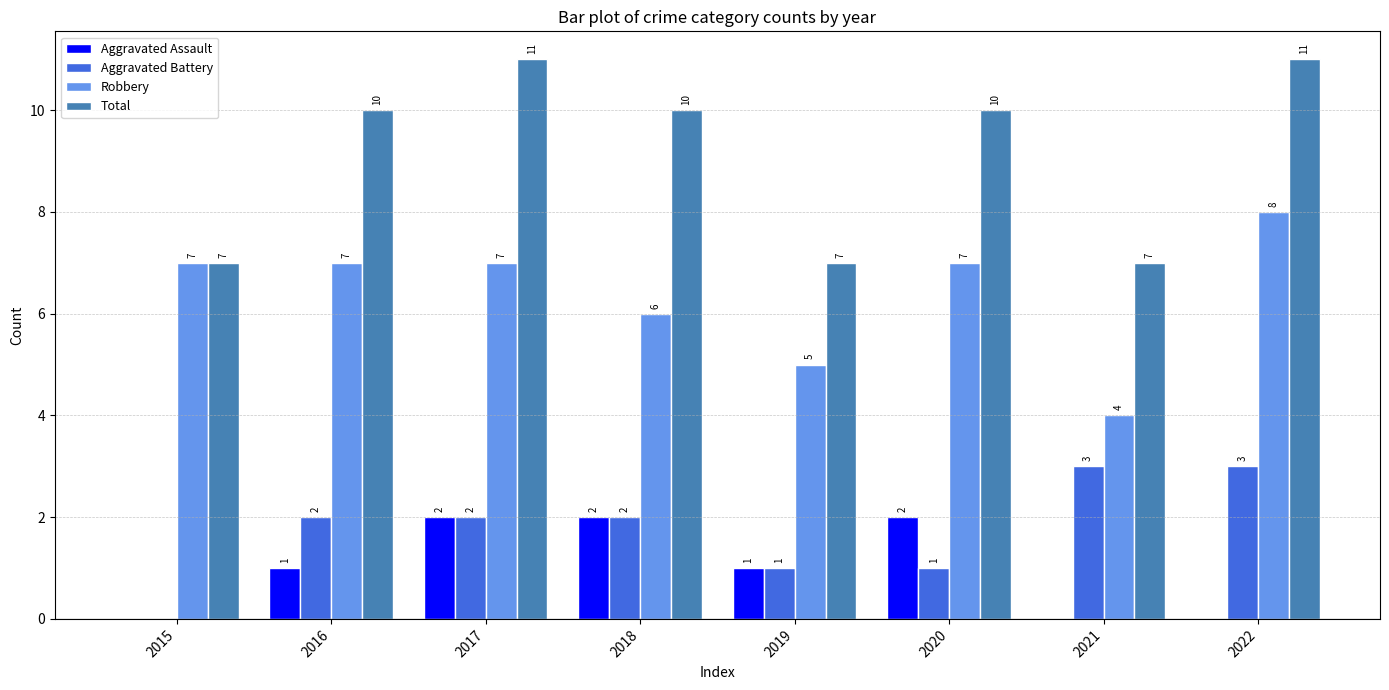

The value of Aggravated Assault at 2019 is 1. True or false?

True